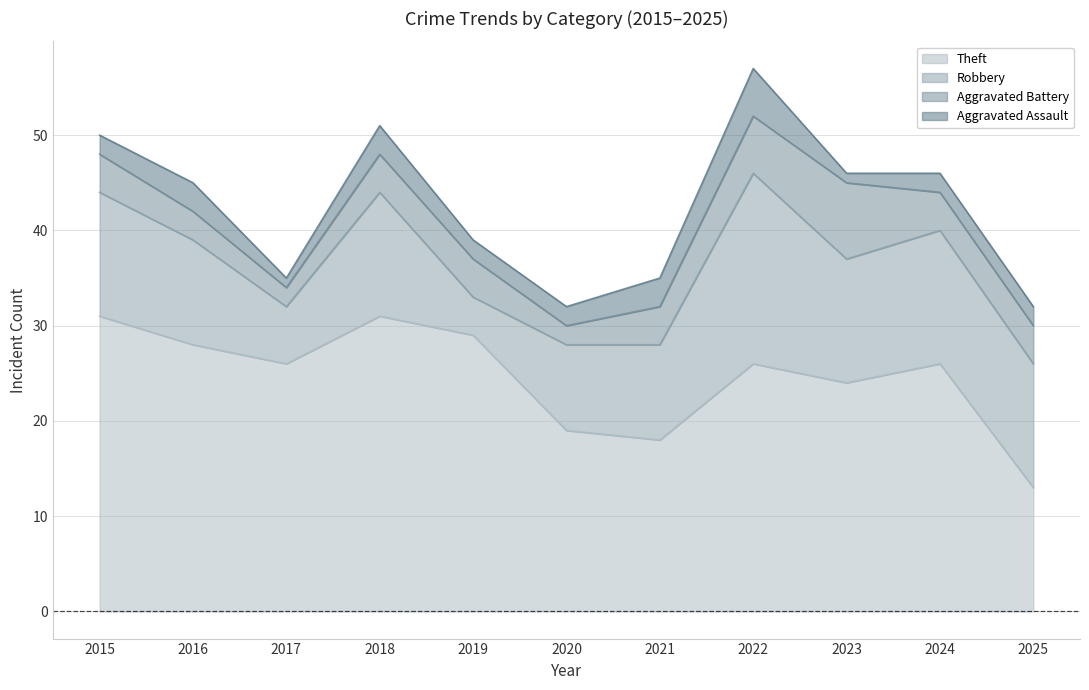

Is the value of Aggravated Assault at 2021 greater than the value of Robbery at 2024?

No